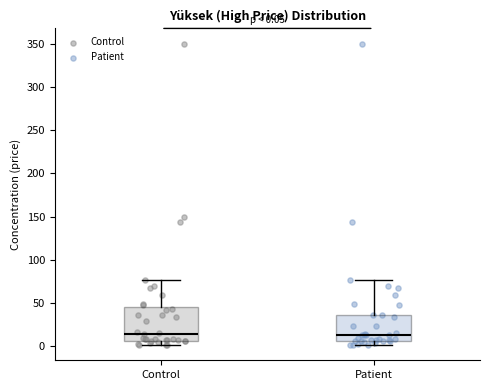

Comparing the boxes themselves (not the whiskers), which one is the tallest?

Control